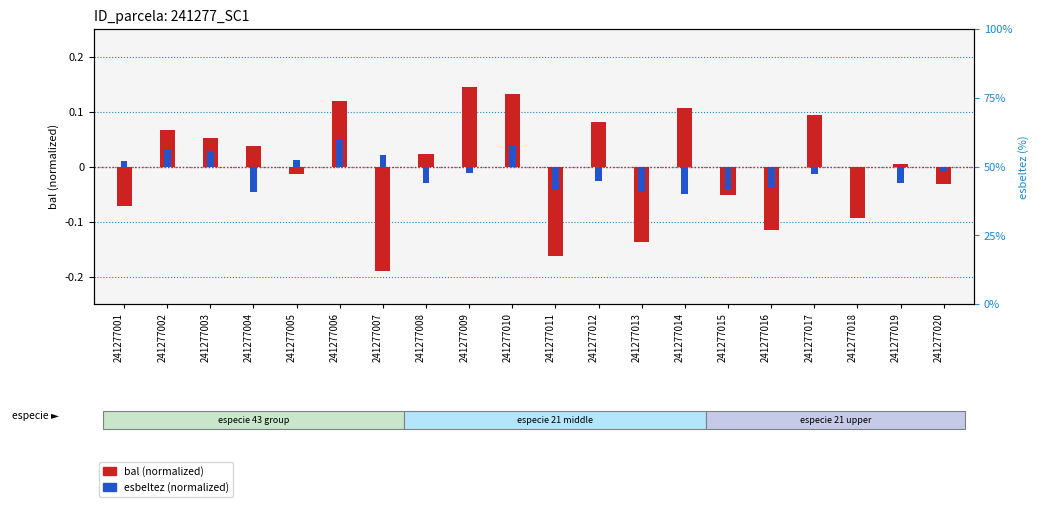

How many values in bal (normalized) are above zero?

11